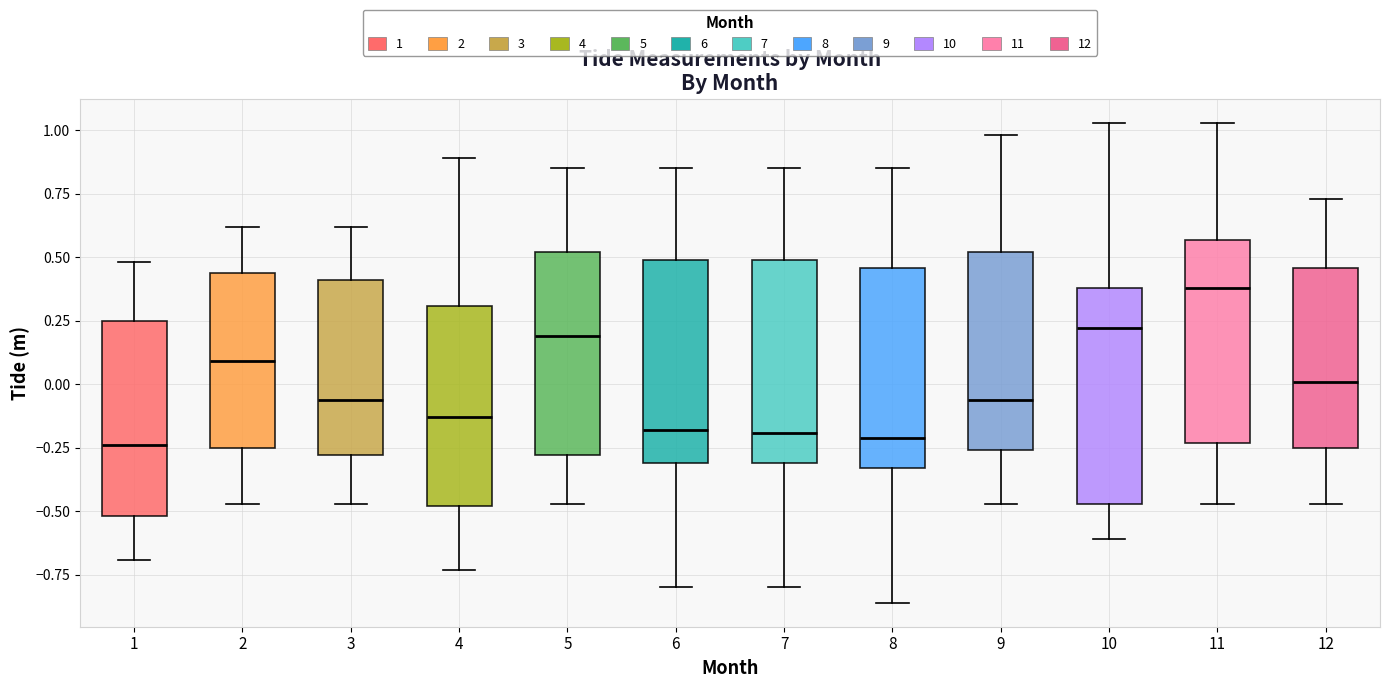

Where is the lower edge of the box at x = 8 on the y-axis? The values are not printed on the chart, so give them approximately, as read against the axis.

-0.35